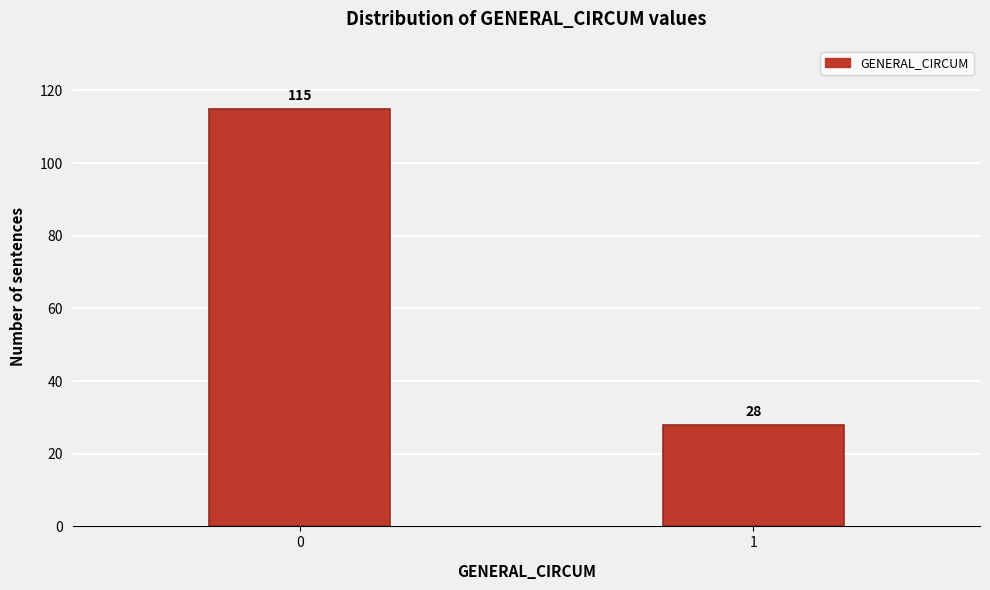

Reading left to right, list all the values displayed in this chart.

0=115	1=28